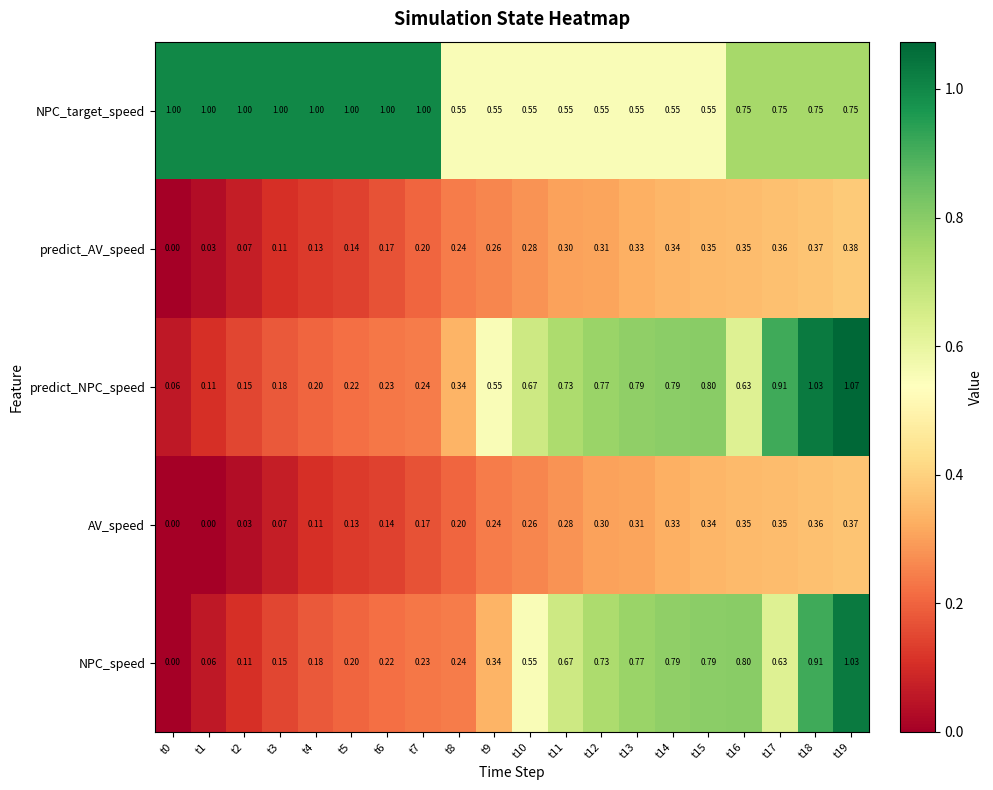

Which series has the widest spread of values?

NPC_speed